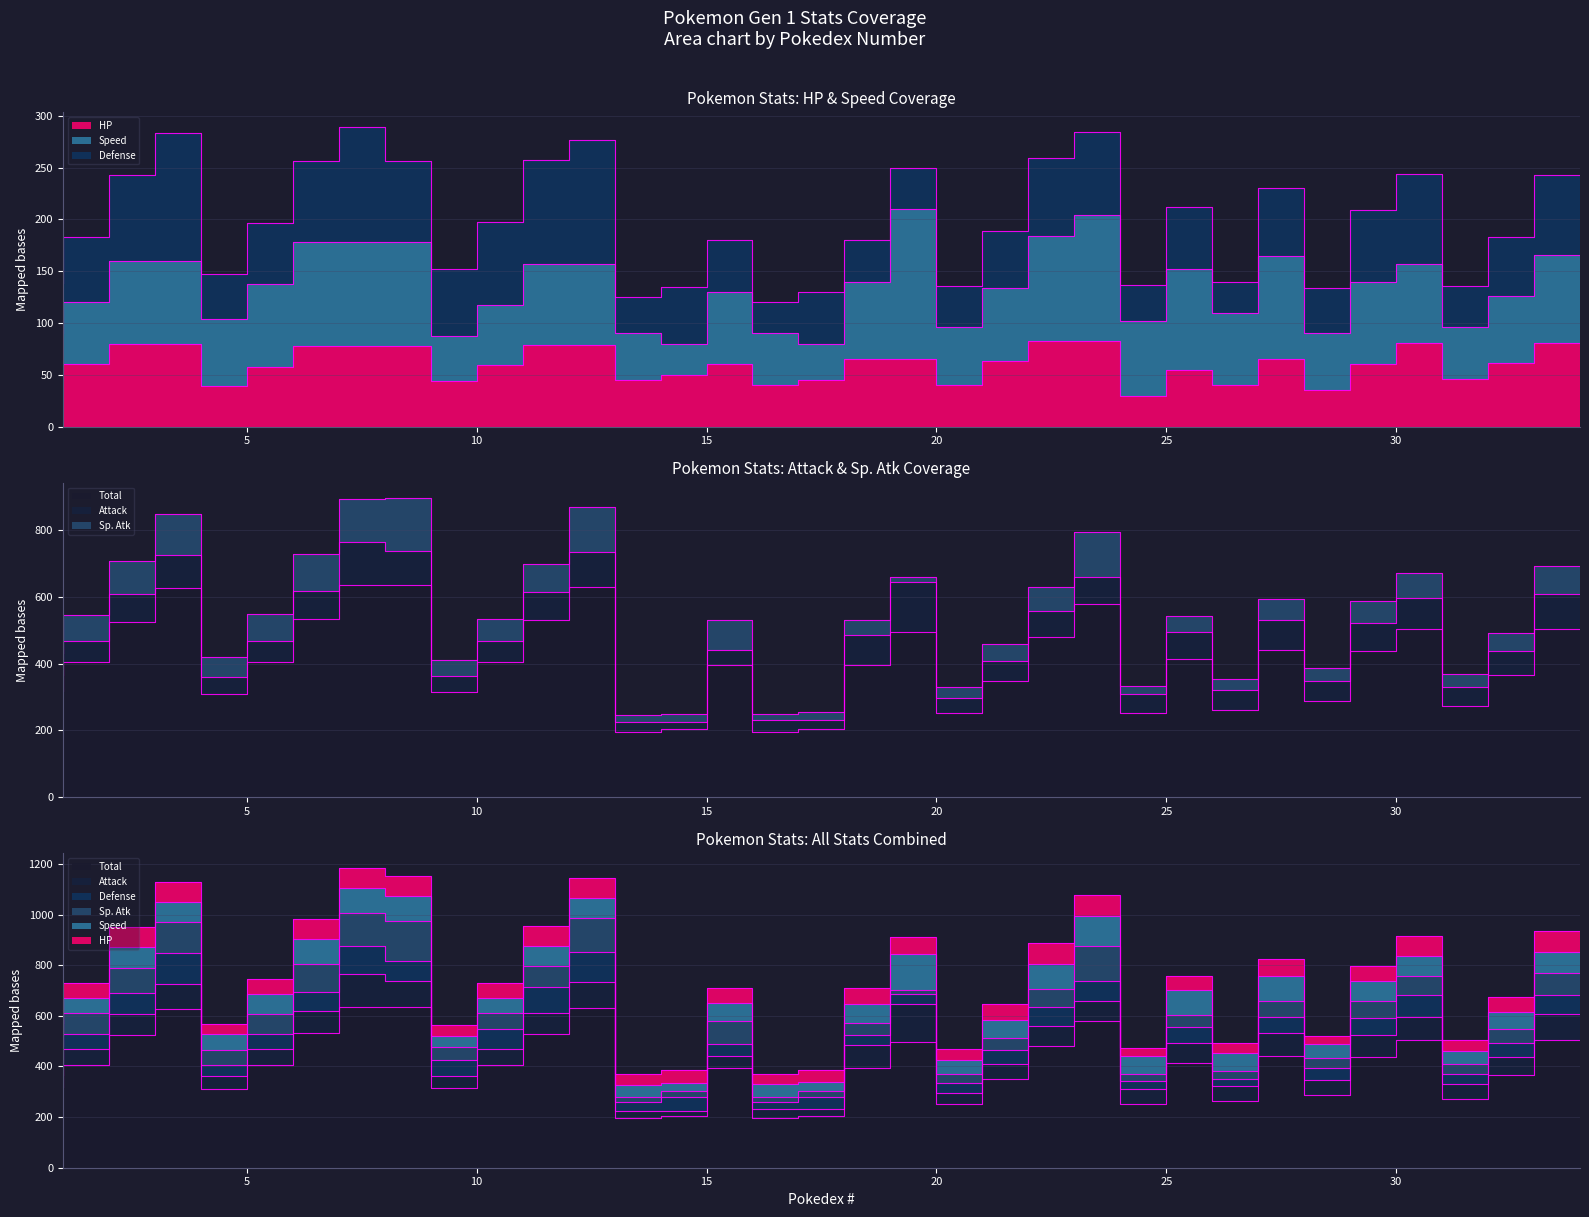

Does the chart display data point markers on the line(s)?

No